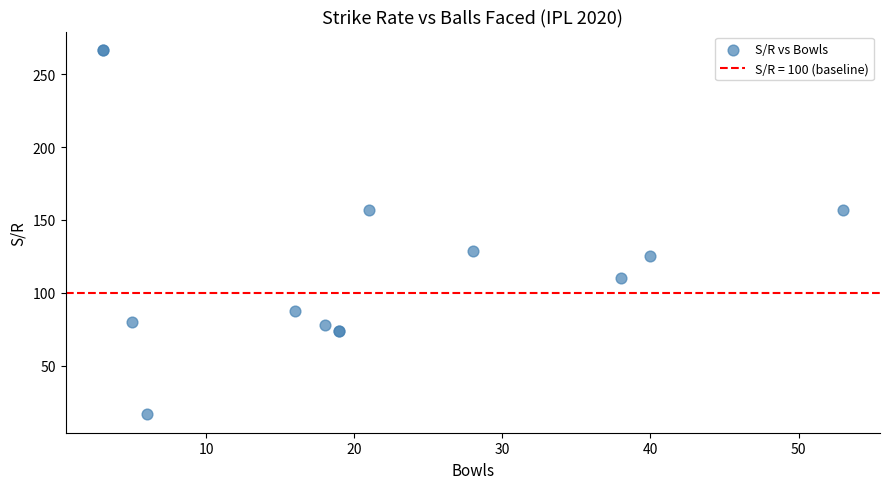

What Y value in the scatter plot is closest to 141?

128.6